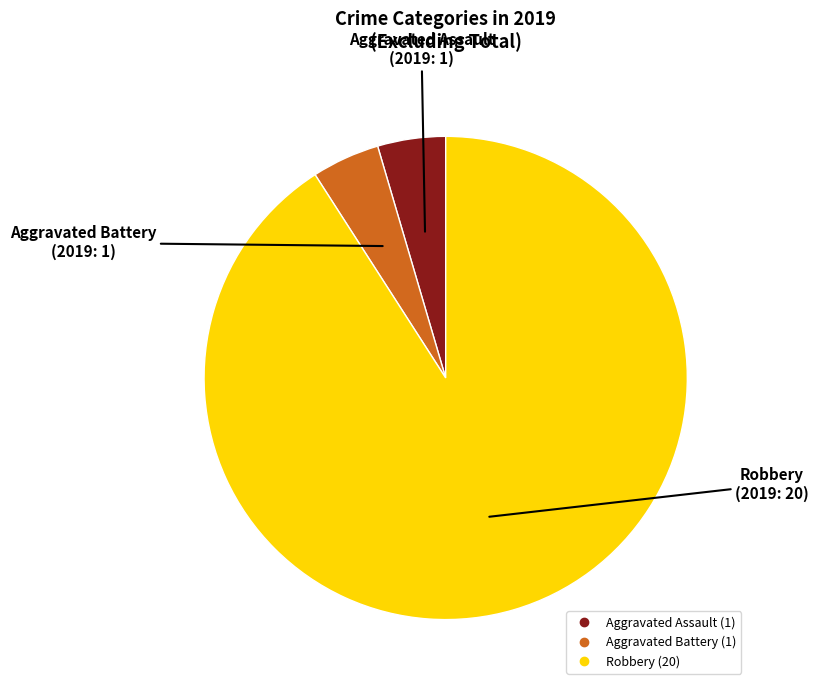

Is there any slice that represents more than half of the pie?

Yes